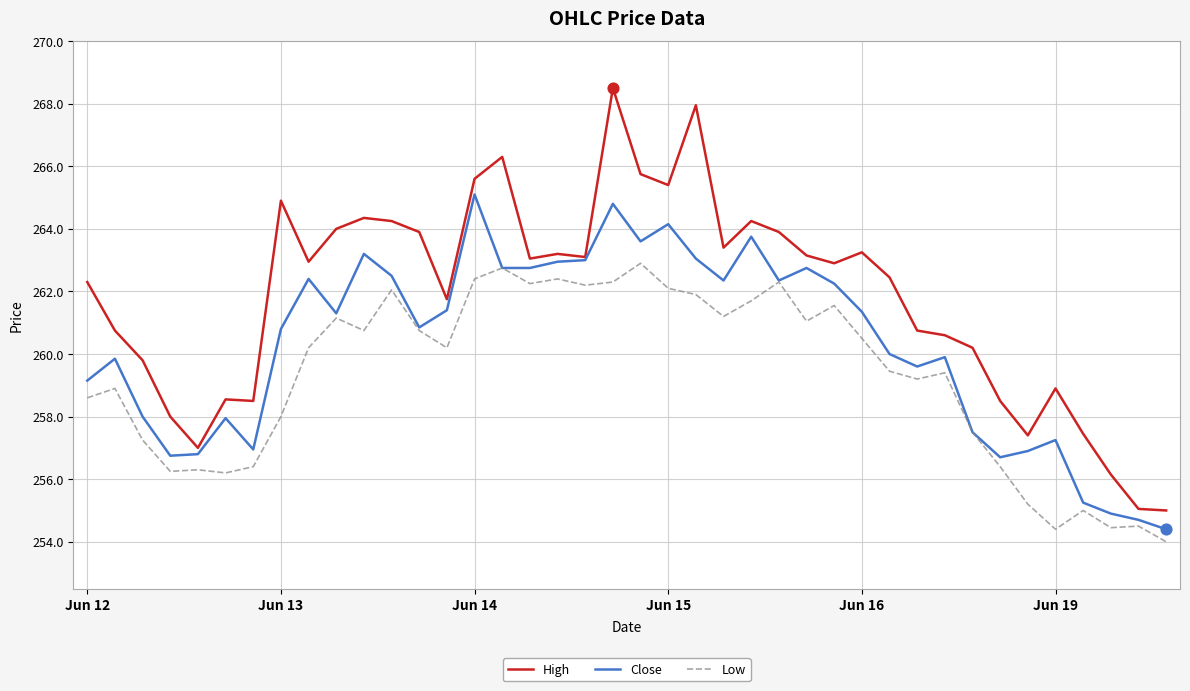

Which series has the largest total across all categories?

High